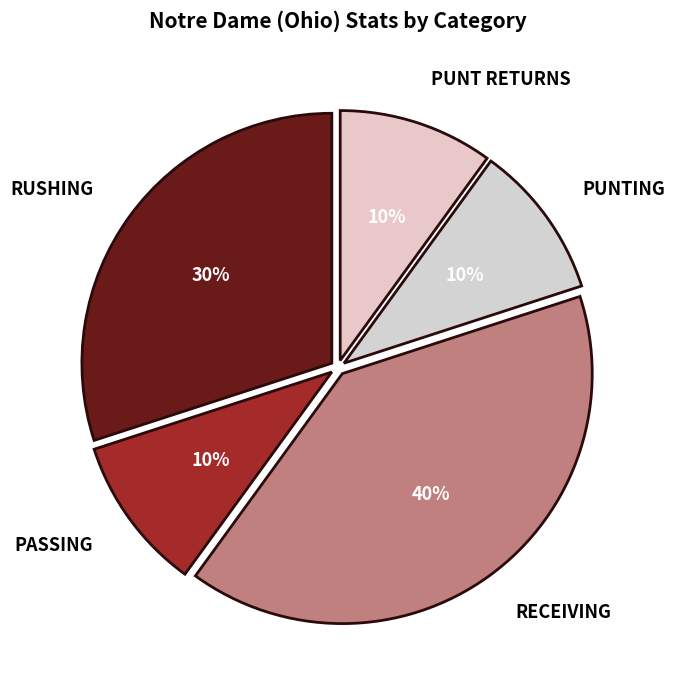

To the nearest percent, what is the difference between the largest and smallest slice percentages?

30%